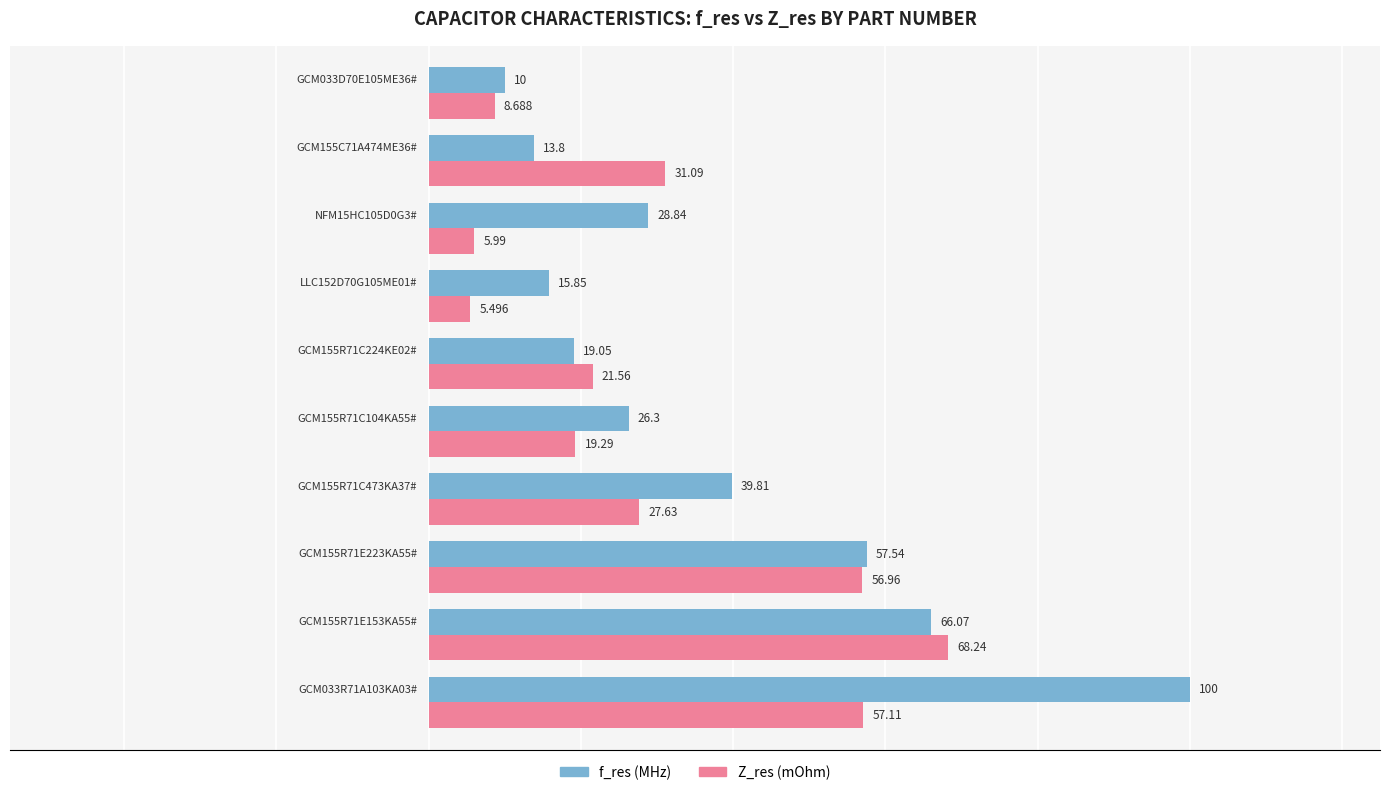

Rank the series by their average value, from lowest to highest.

Z_res (mOhm), f_res (MHz)